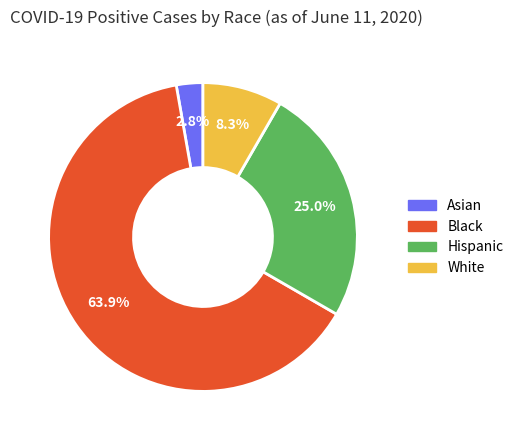

What portion of the pie excludes Hispanic?

75.0%